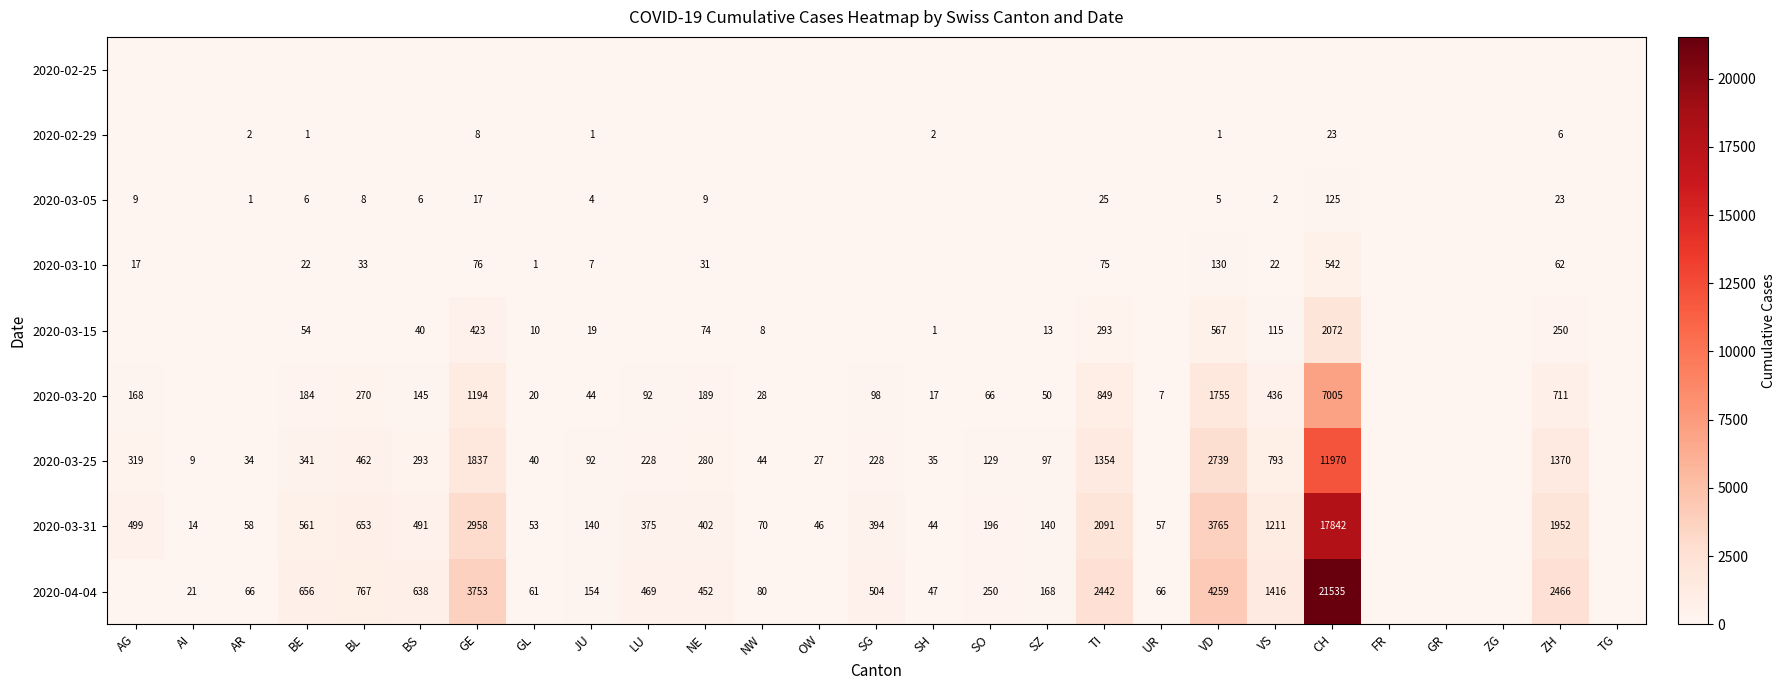

The 2020-04-04 series shows 656 at BE. True or false?

True